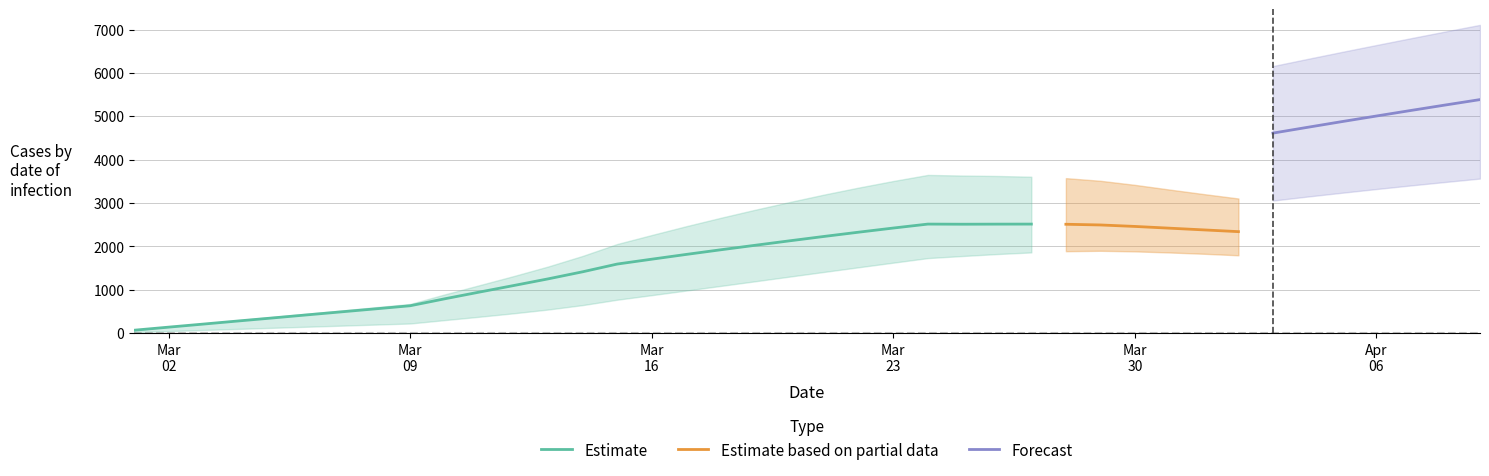

What is the label of the 12th point from the left?

11